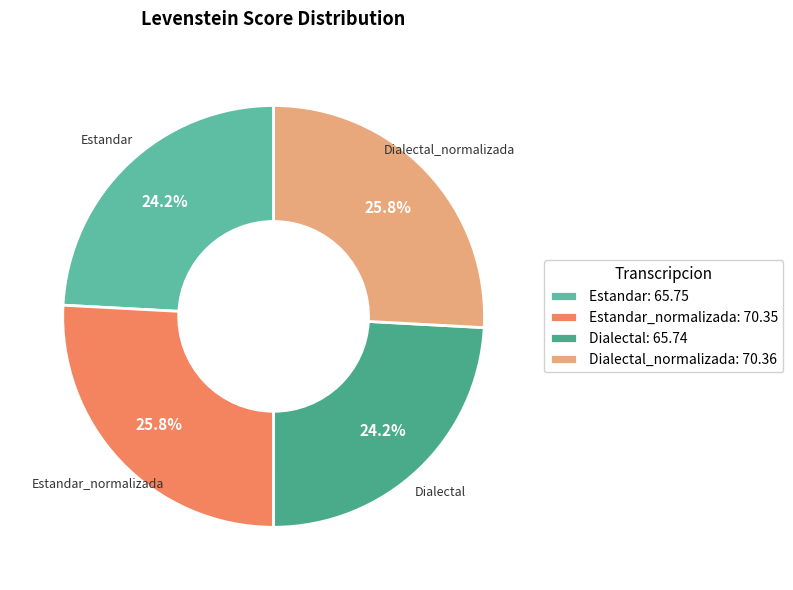

Does any single category account for the majority?

No